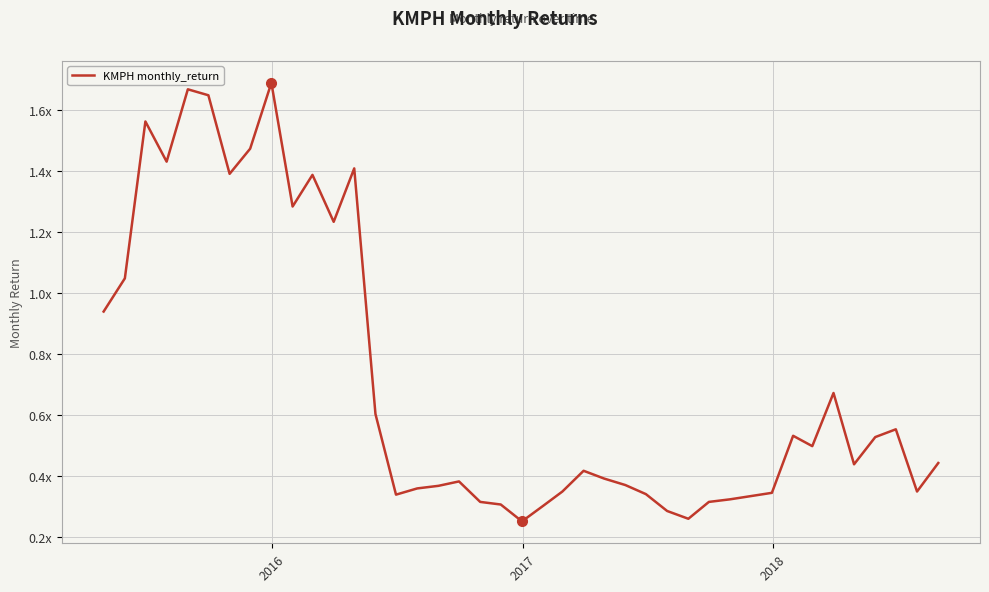

What is the difference between the maximum and second lowest values?

1.4